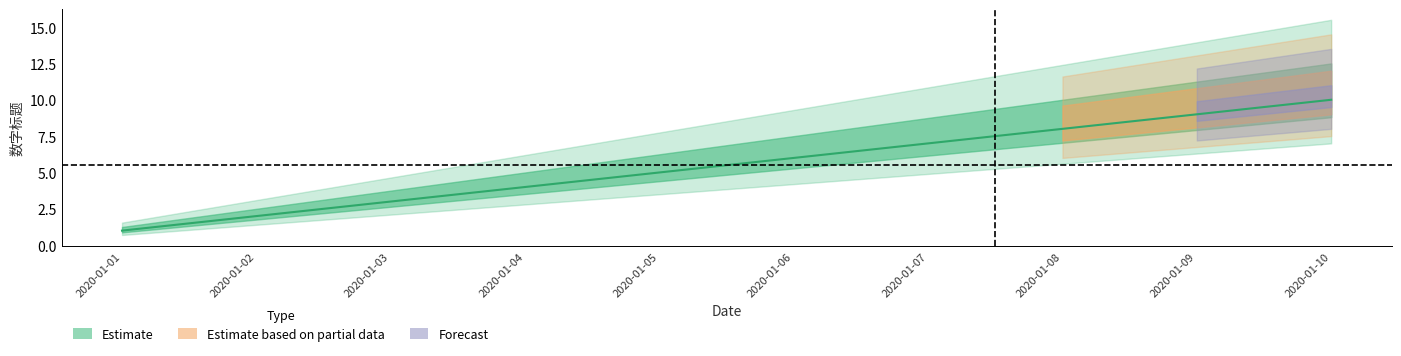

Where is the data nearest to the value 5?

2020-01-05